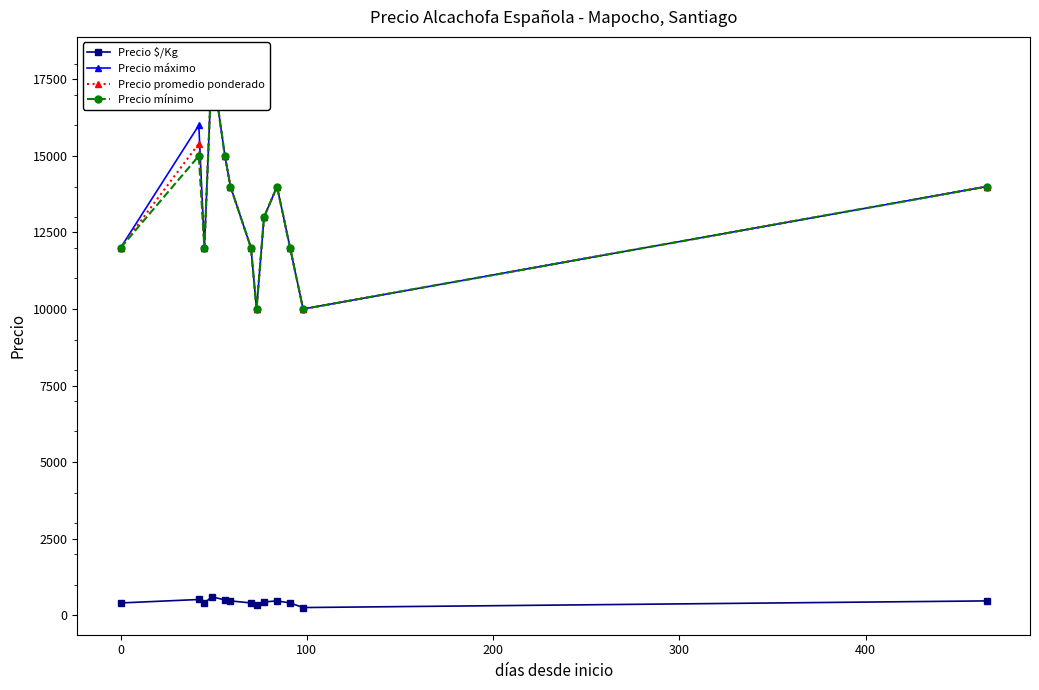

What is the sum of all Precio mínimo values?

171000